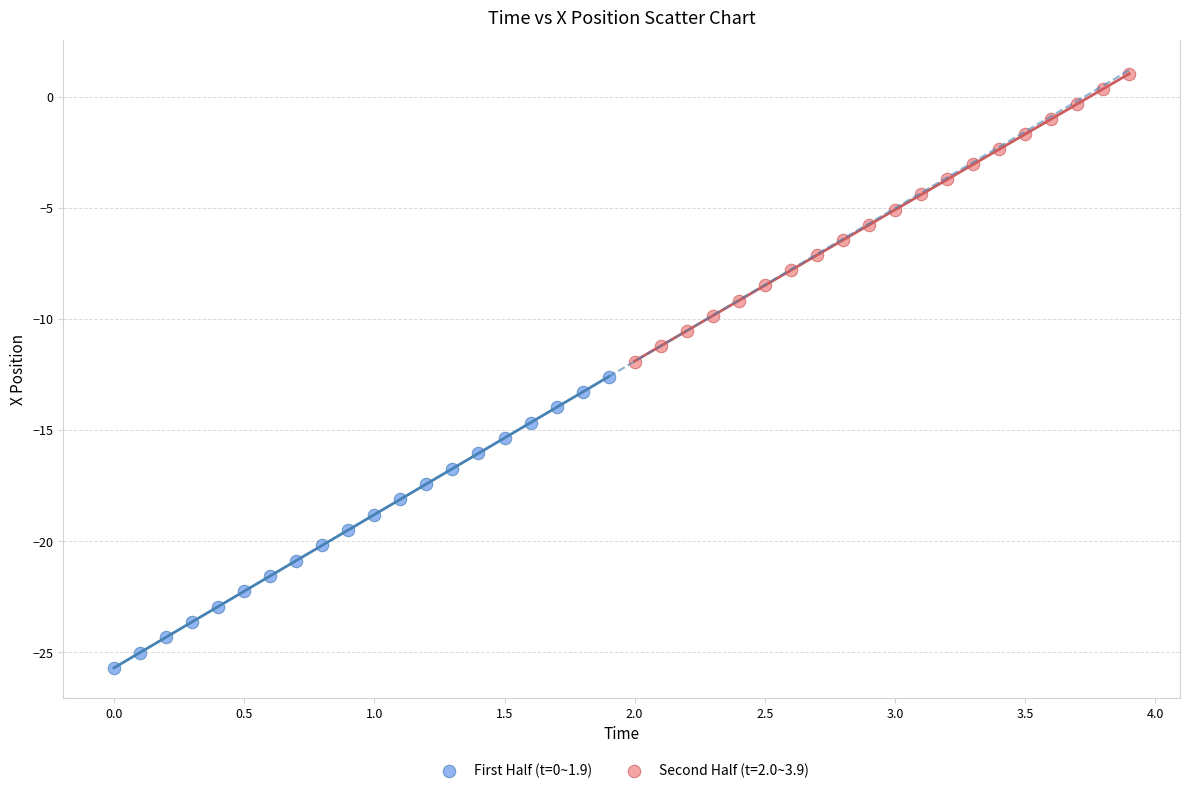

Which series contains the lowest Y value?

First Half (t=0~1.9)